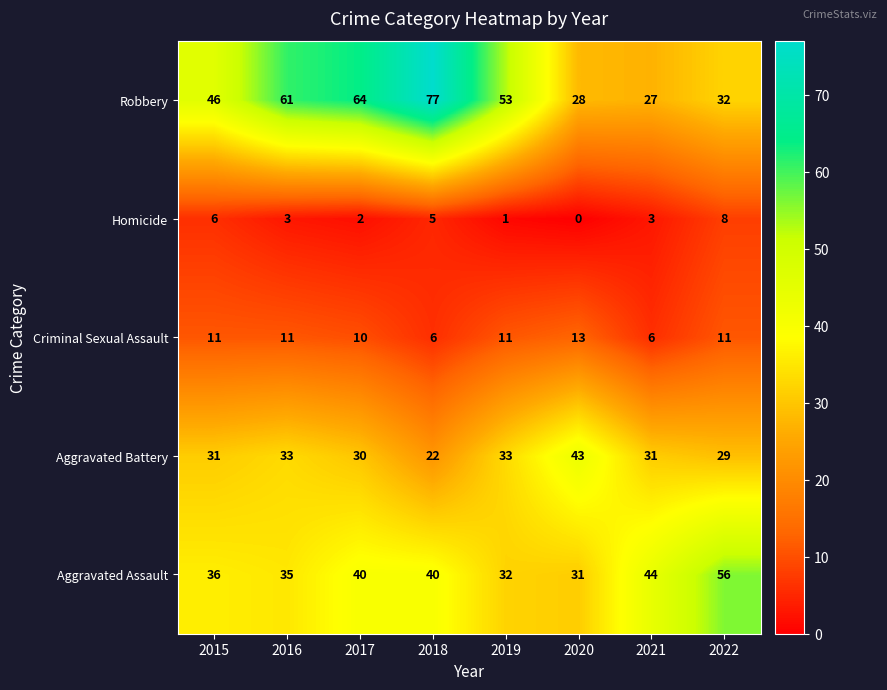

Read the Aggravated Battery value at 2022.

29